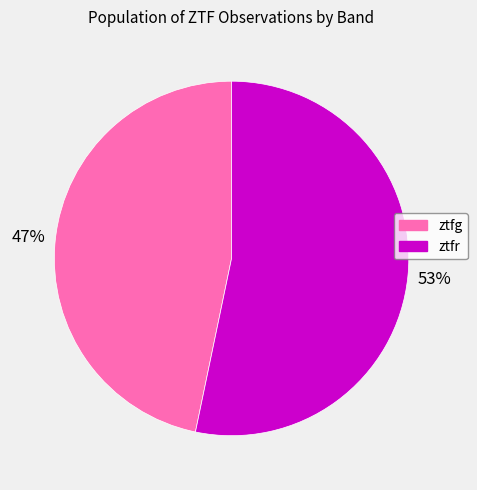

How many slices are in this pie chart?

2